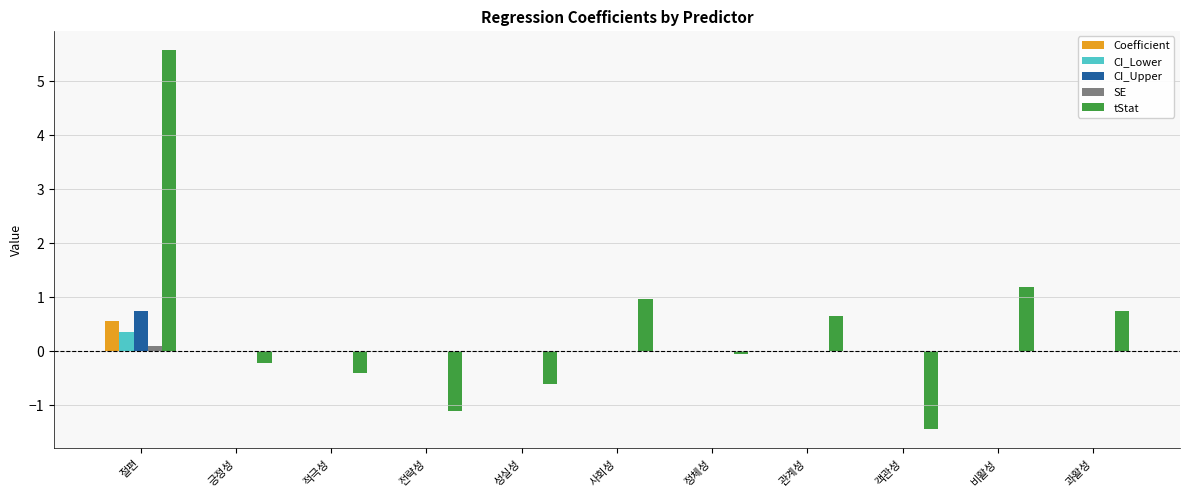

How many groups of bars are there?

11